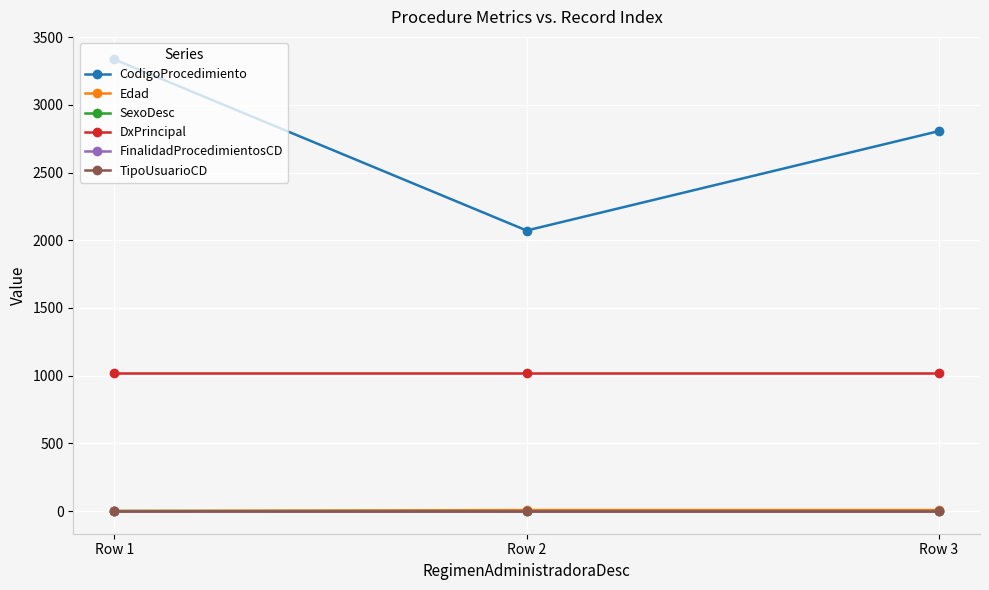

What is the difference between the maximum and minimum values in the SexoDesc series?

1